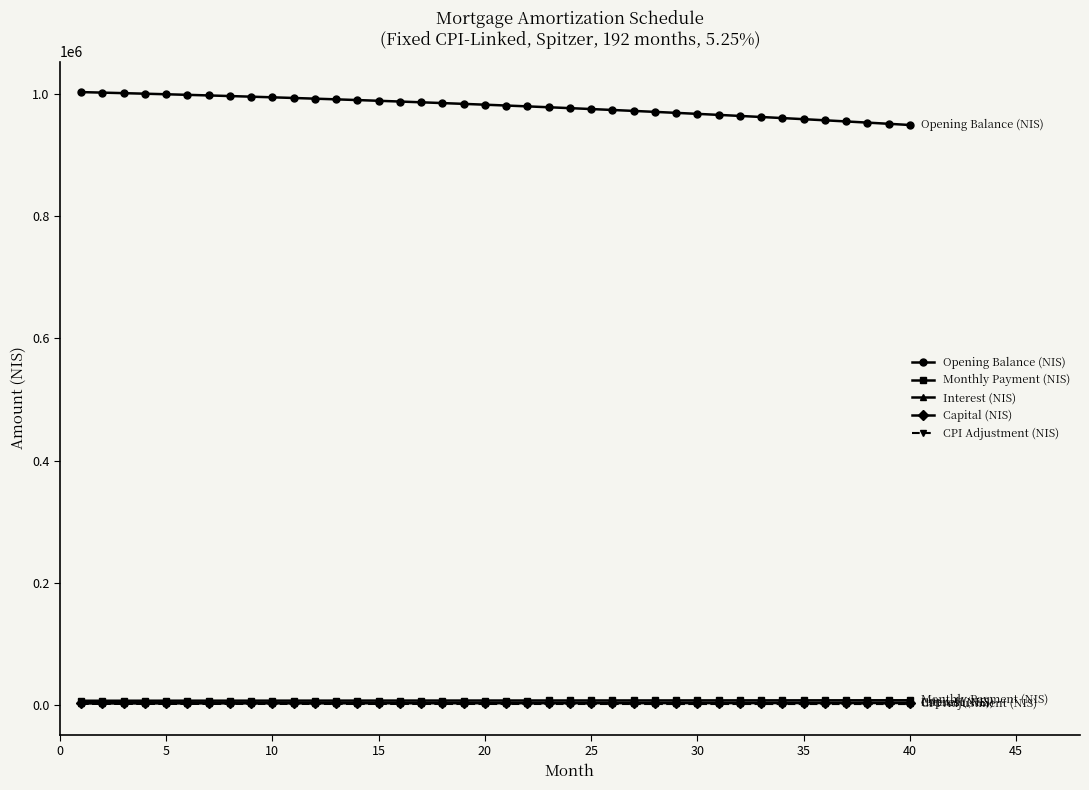

What is the average value of the Monthly Payment (NIS) series?

8117.5